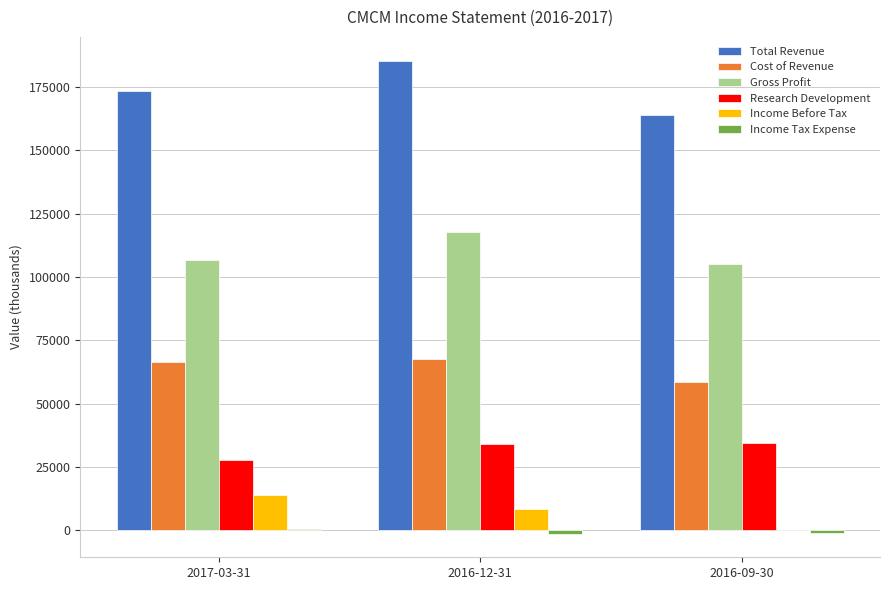

Is the value of Research Development at 2016-12-31 greater than the value of Gross Profit at 2017-03-31?

No